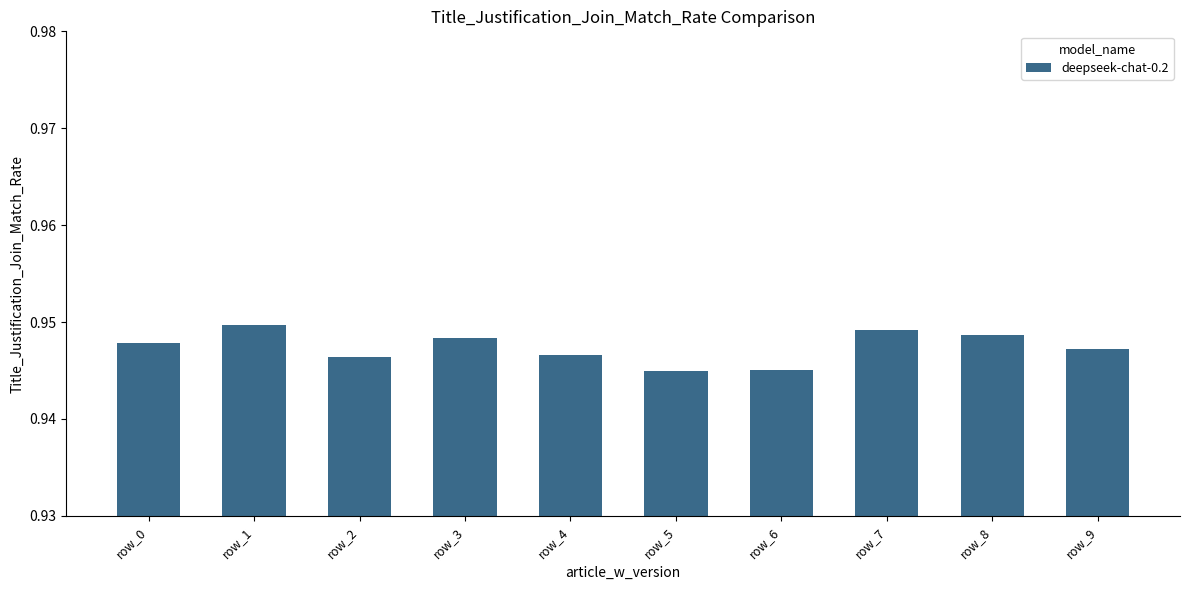

Count the number of categories in the chart.

10